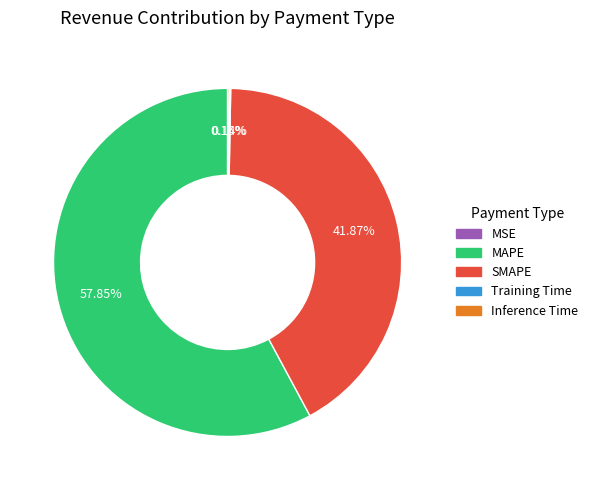

Does any single category account for the majority?

Yes